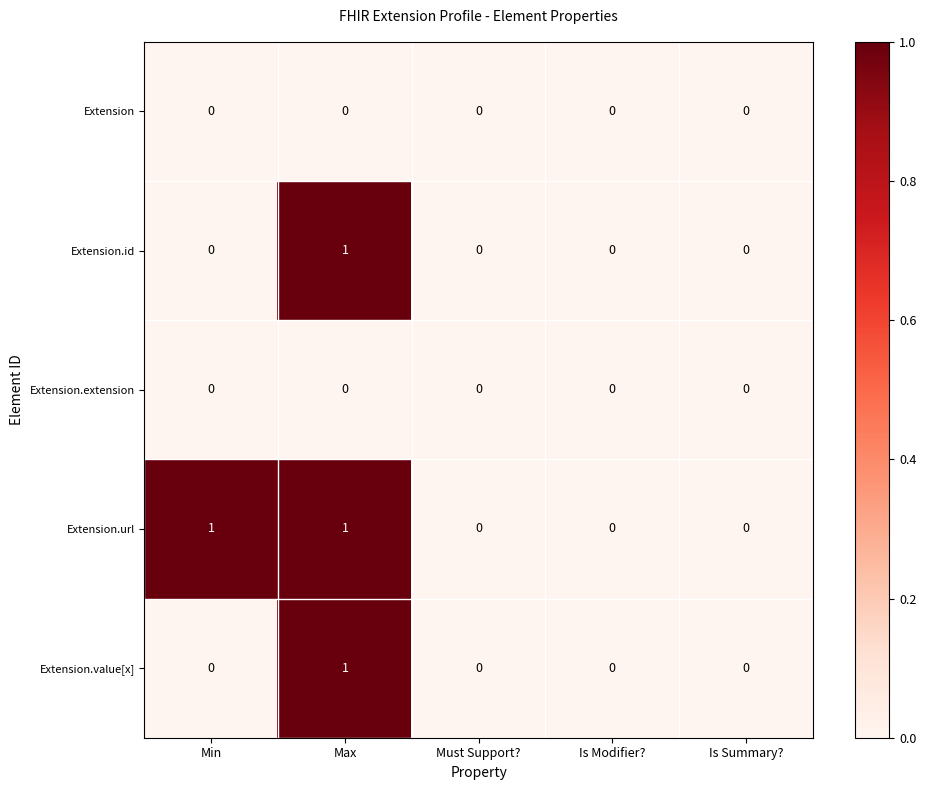

At which category is the sum across all series the highest?

Max